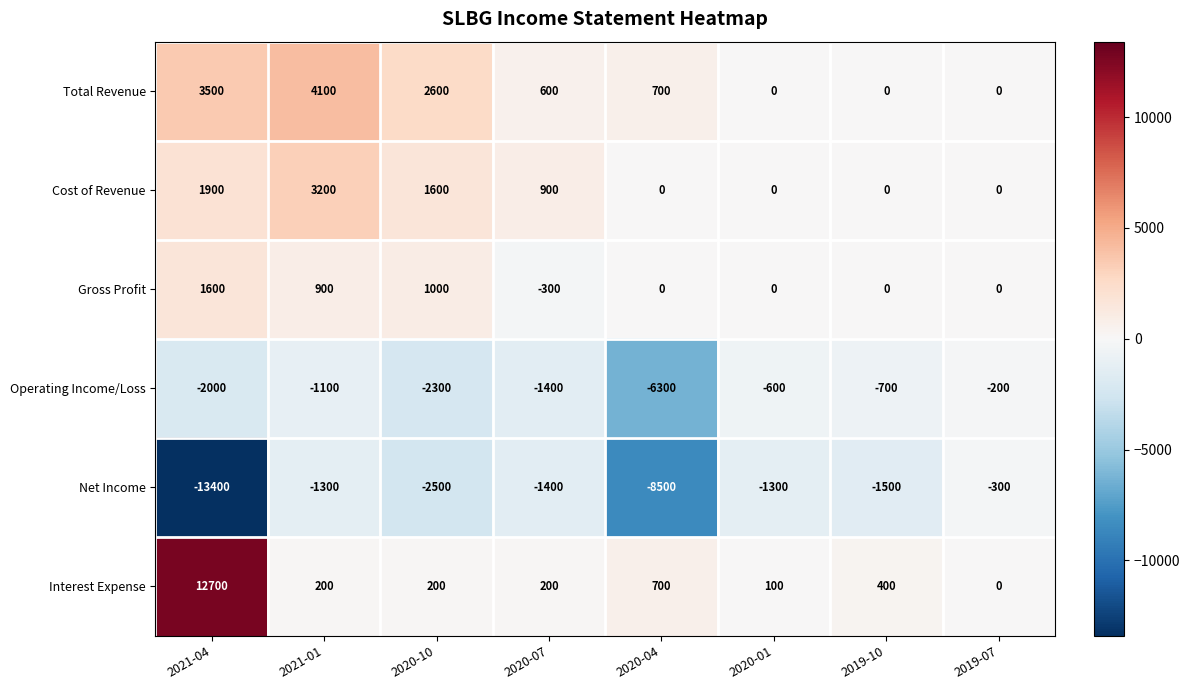

What is the difference between the highest and lowest values at 2020-04?

9200